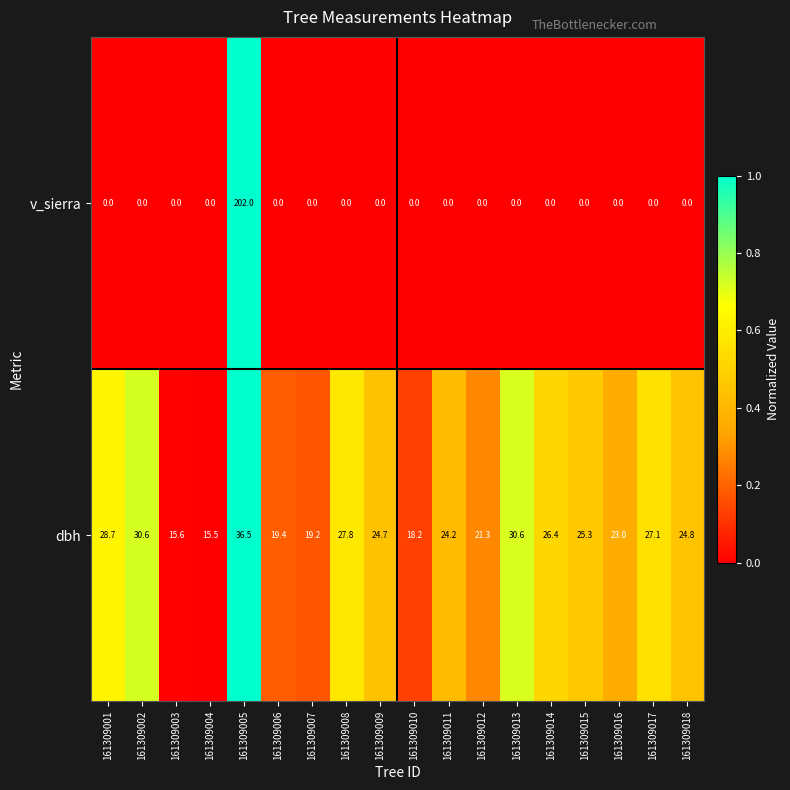

How many categories are shown in the chart?

18